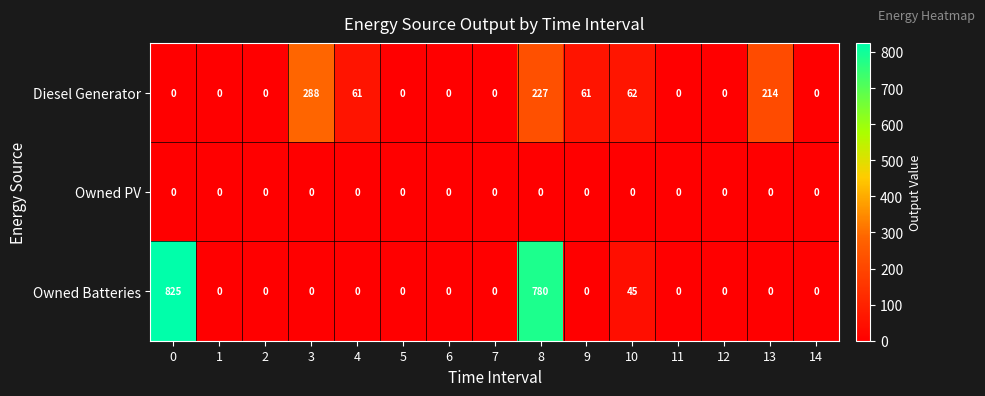

True or false: Owned Batteries has a value of 287 at 9.

False